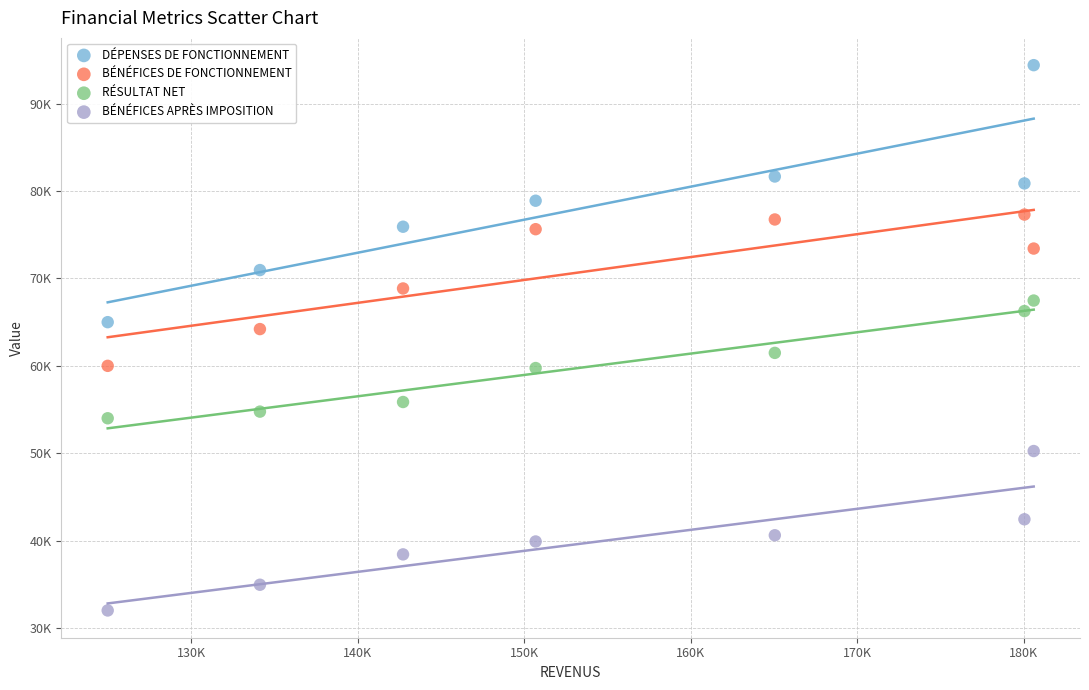

What are all the series names shown in the legend?

DÉPENSES DE FONCTIONNEMENT, BÉNÉFICES DE FONCTIONNEMENT, RÉSULTAT NET, BÉNÉFICES APRÈS IMPOSITION